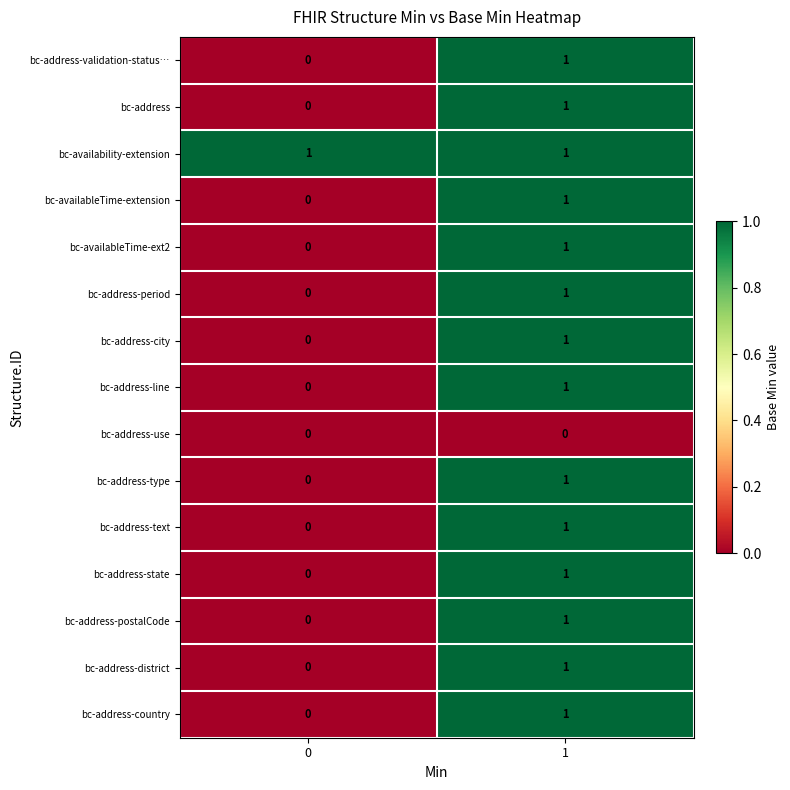

Reading right to left, extract all data points from this chart.

bc-address-validation-status…: 1=1	0=0
bc-address: 1=1	0=0
bc-availability-extension: 1=1	0=1
bc-availableTime-extension: 1=1	0=0
bc-availableTime-ext2: 1=1	0=0
bc-address-period: 1=1	0=0
bc-address-city: 1=1	0=0
bc-address-line: 1=1	0=0
bc-address-use: 1=0	0=0
bc-address-type: 1=1	0=0
bc-address-text: 1=1	0=0
bc-address-state: 1=1	0=0
bc-address-postalCode: 1=1	0=0
bc-address-district: 1=1	0=0
bc-address-country: 1=1	0=0